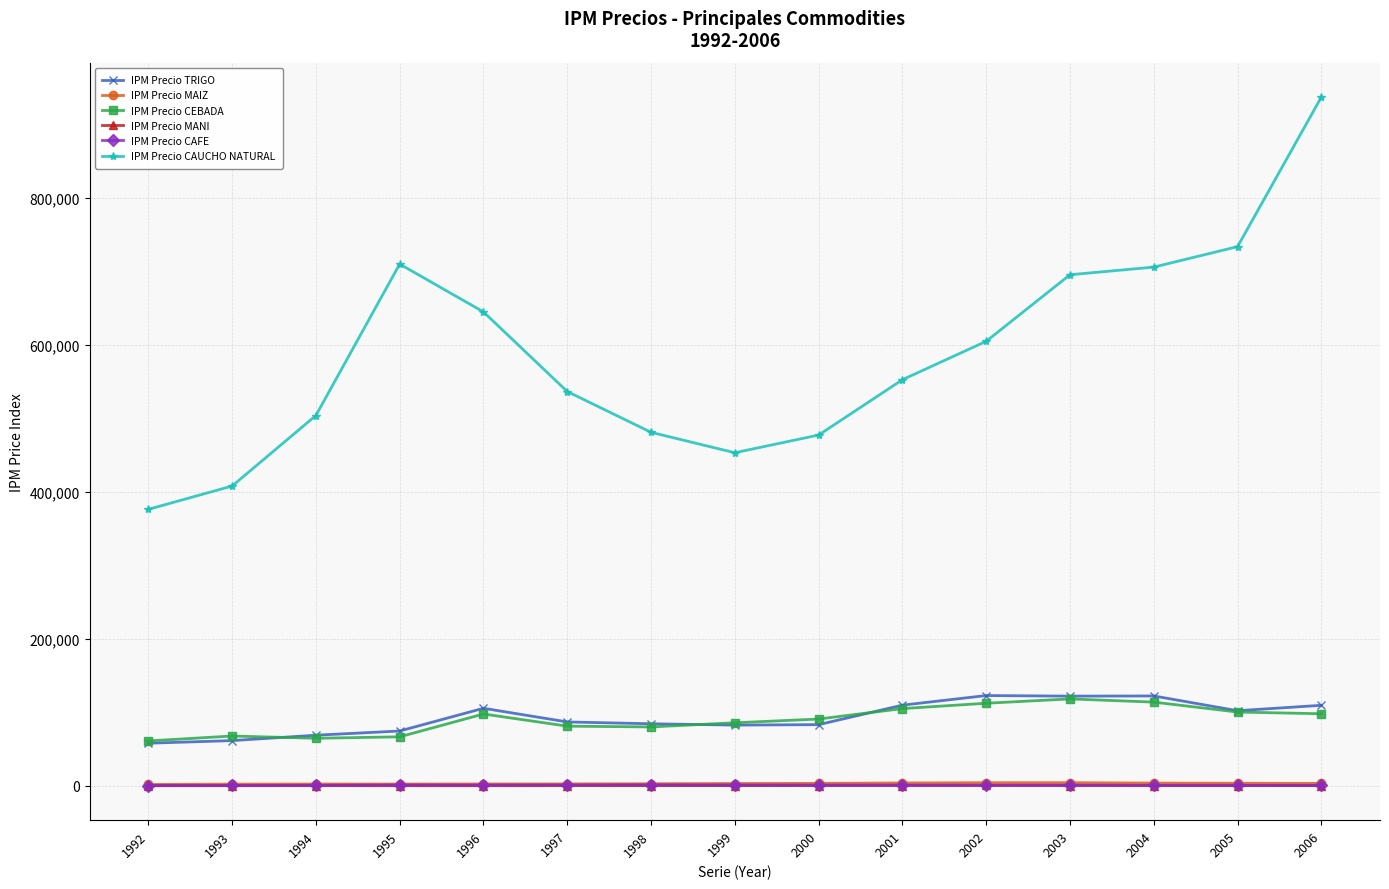

What is the spread (max minus min) of values at 1998?

480558.9